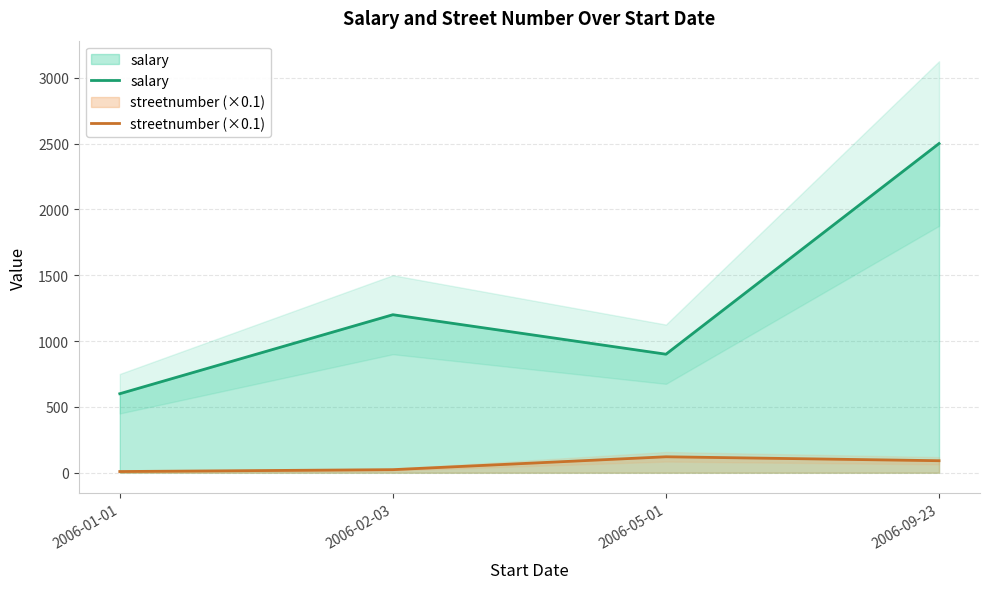

Reading right to left, extract all data points from this chart.

salary: 2006-09-23=2500.0	2006-05-01=900.0	2006-02-03=1200.0	2006-01-01=600.0
streetnumber (×0.1): 2006-09-23=91.2	2006-05-01=121.1	2006-02-03=23.2	2006-01-01=9.0